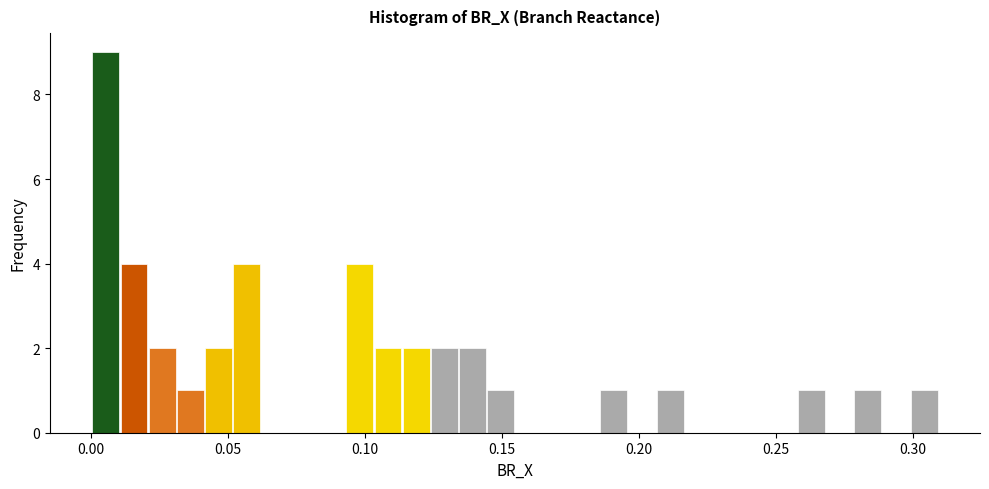

Read against the x-axis, roughly where is the centre of the tallest bar?

0.005